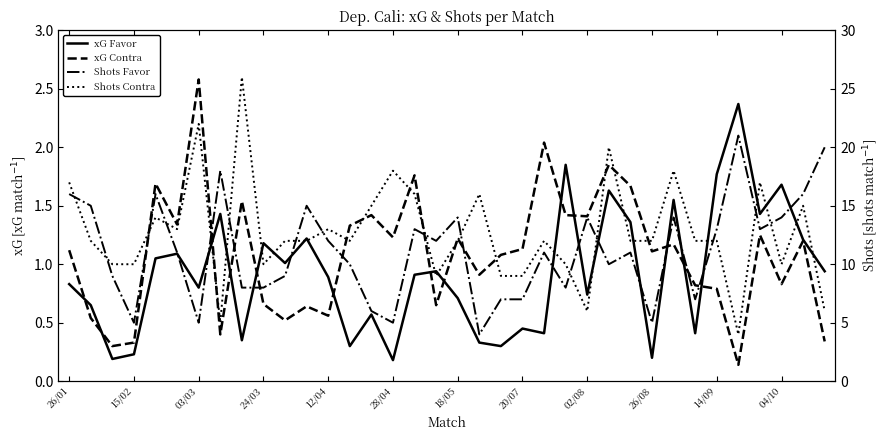

True or false: Shots Contra has a value of 4.7 at 28/04.

False